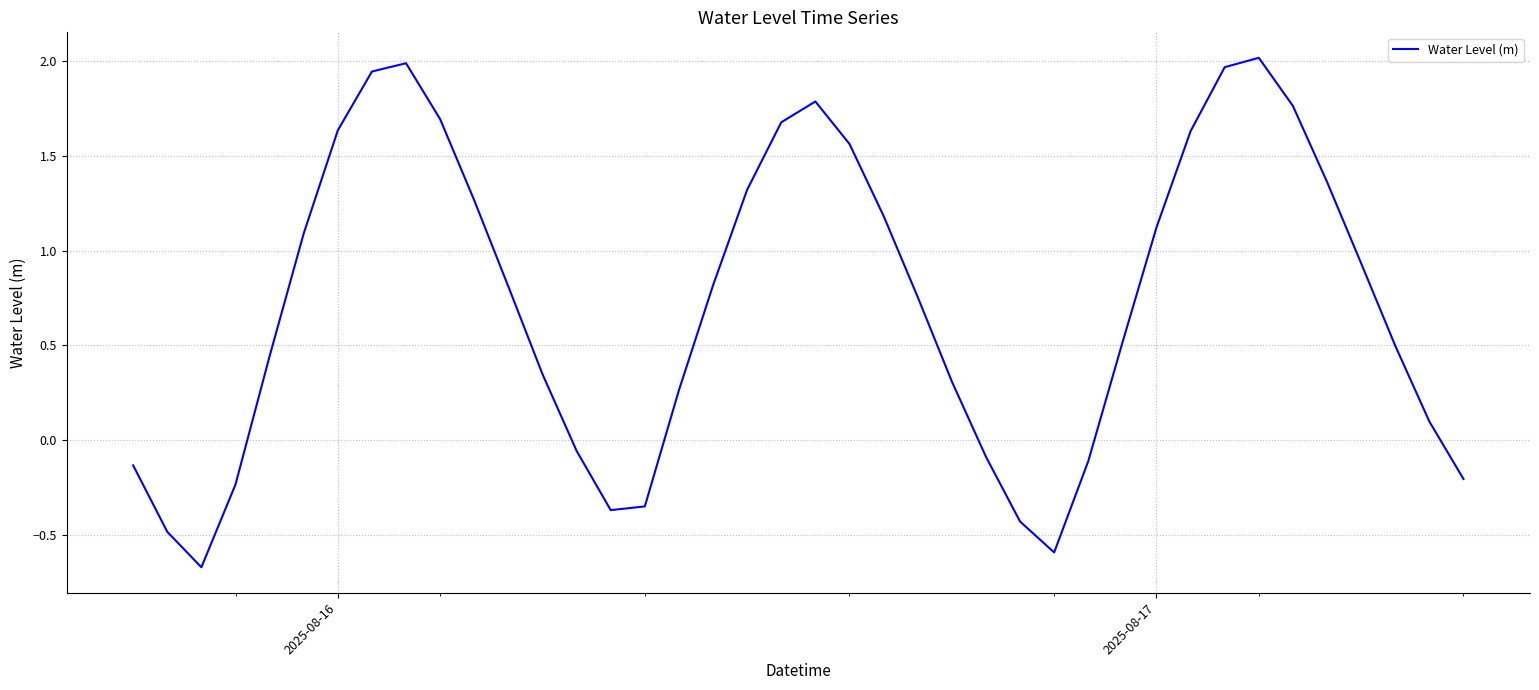

What is the smallest value displayed?

-0.7